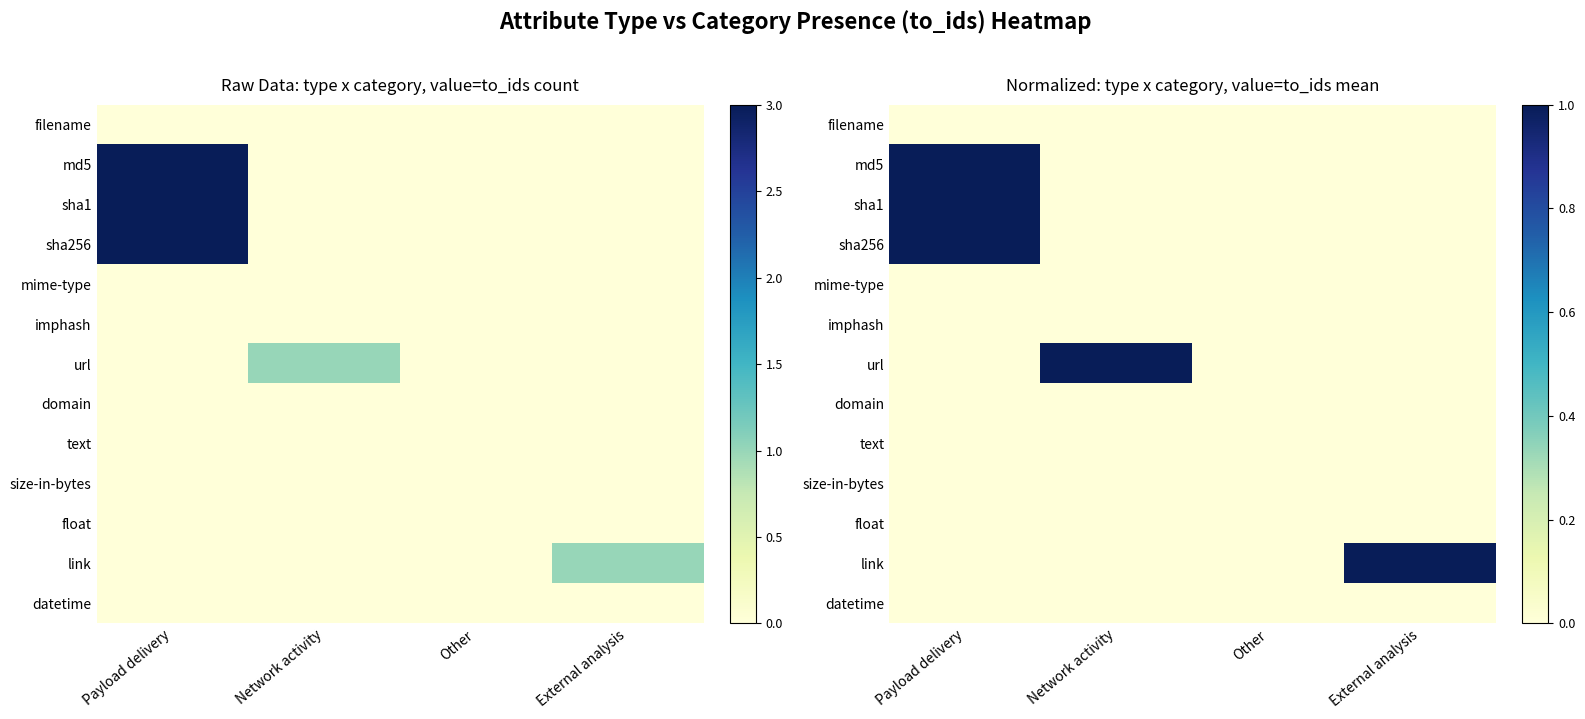

Which series has the widest spread of values?

md5